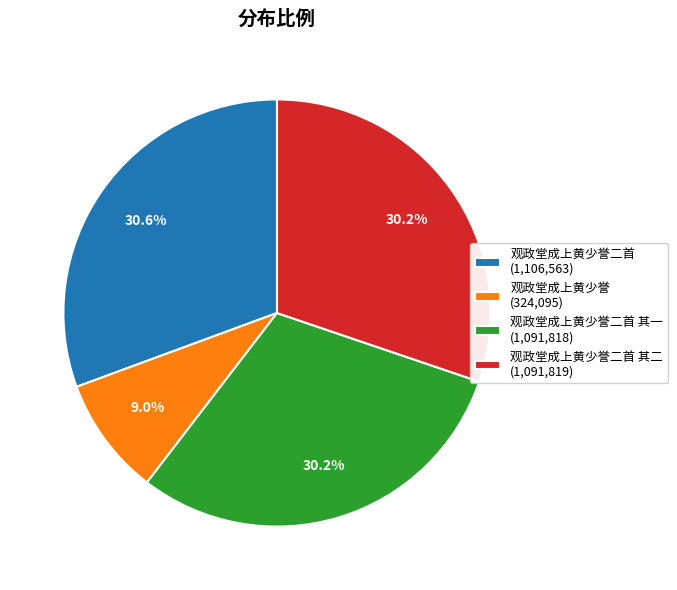

Which slice is the smallest?

观政堂成上黄少誉 (324,095)